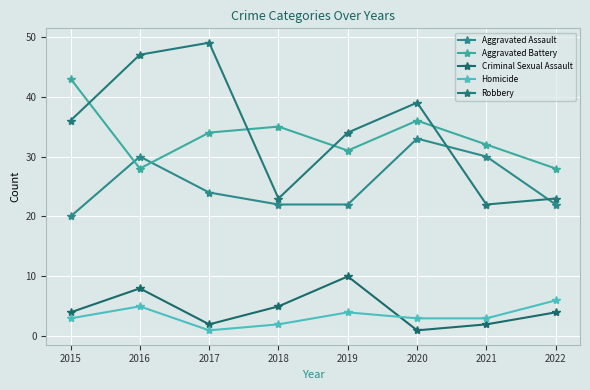

True or false: Aggravated Battery and Criminal Sexual Assault cross at least once.

False